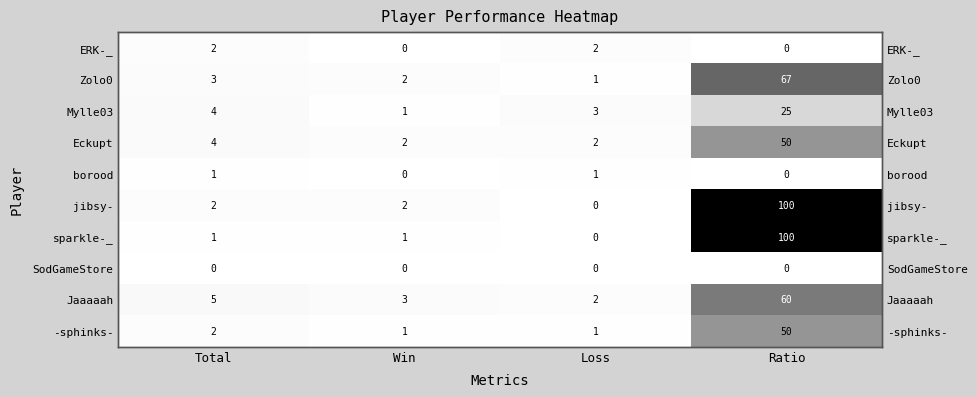

What is the total value across all series at Ratio?

452